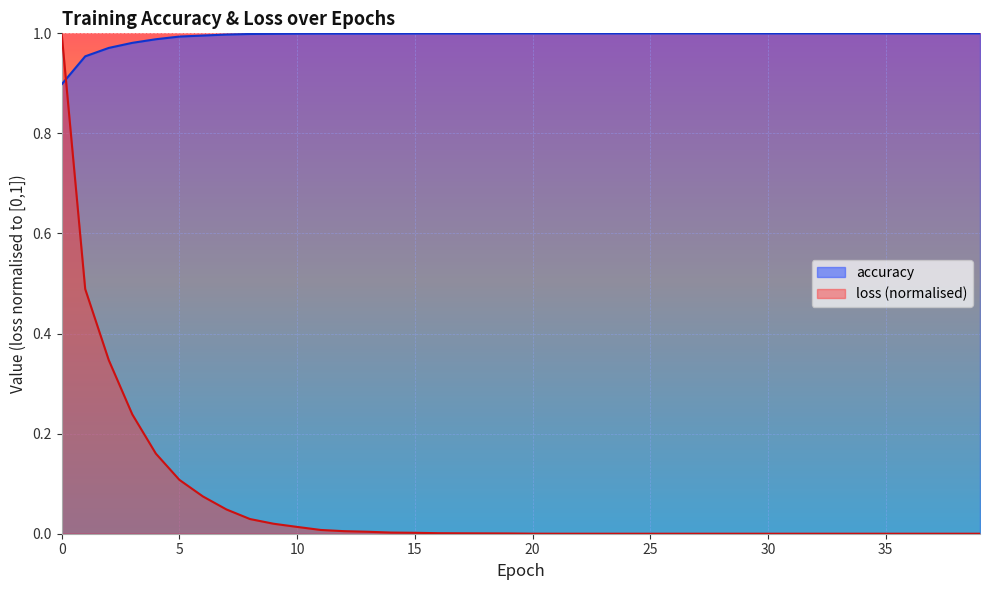

Rank the categories by accuracy value from lowest to highest.

0, 1, 2, 3, 4, 5, 6, 7, 8, 9, 10, 11, 12, 13, 14, 15, 16, 17, 18, 19, 20, 21, 22, 23, 24, 25, 26, 27, 28, 29, 30, 31, 32, 33, 34, 35, 36, 37, 38, 39